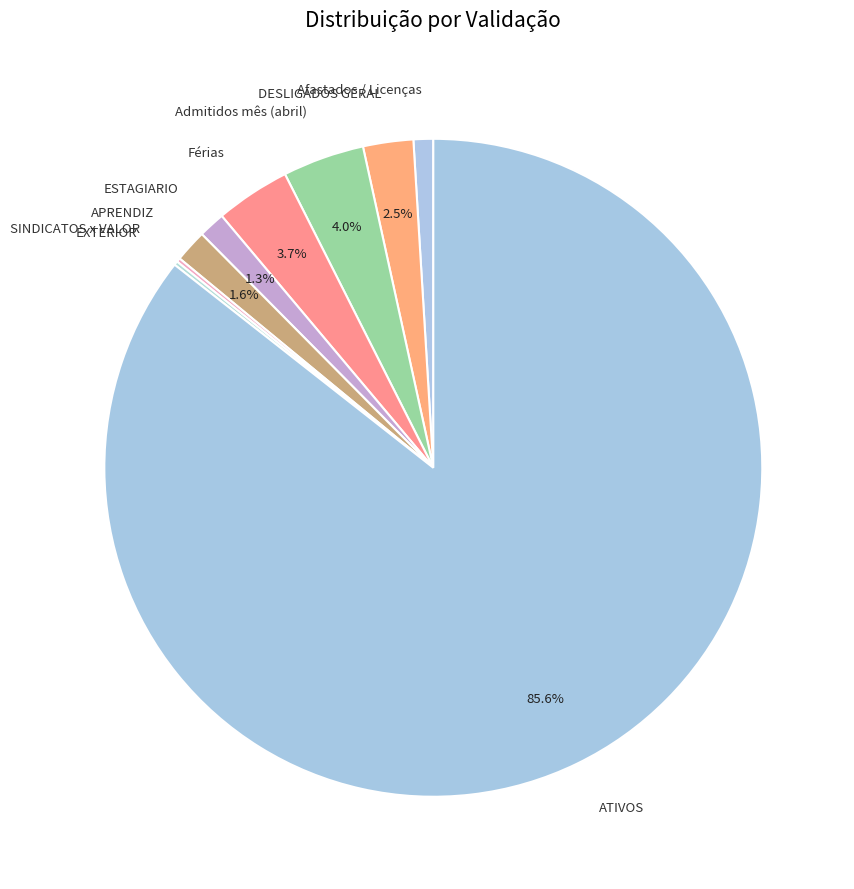

To the nearest percent, what is the difference between the ATIVOS and ESTAGIARIO slice percentages?

84%